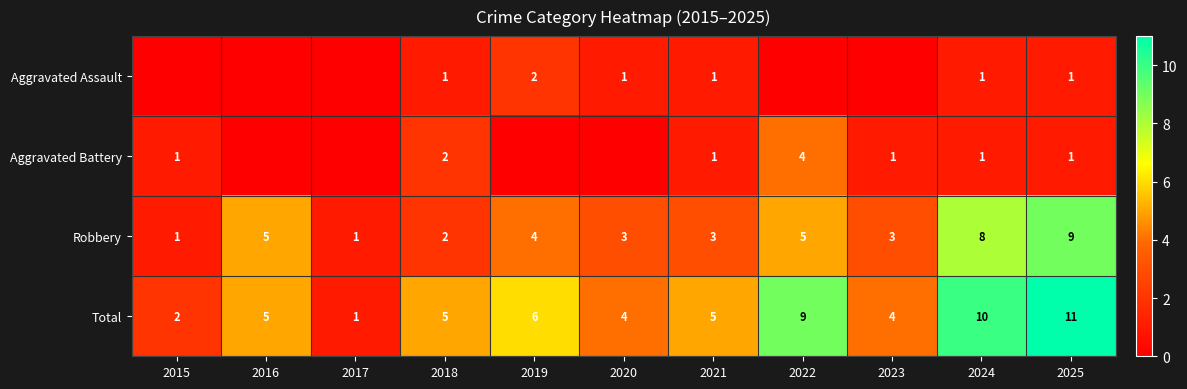

At which label does Robbery first exceed 3?

2016